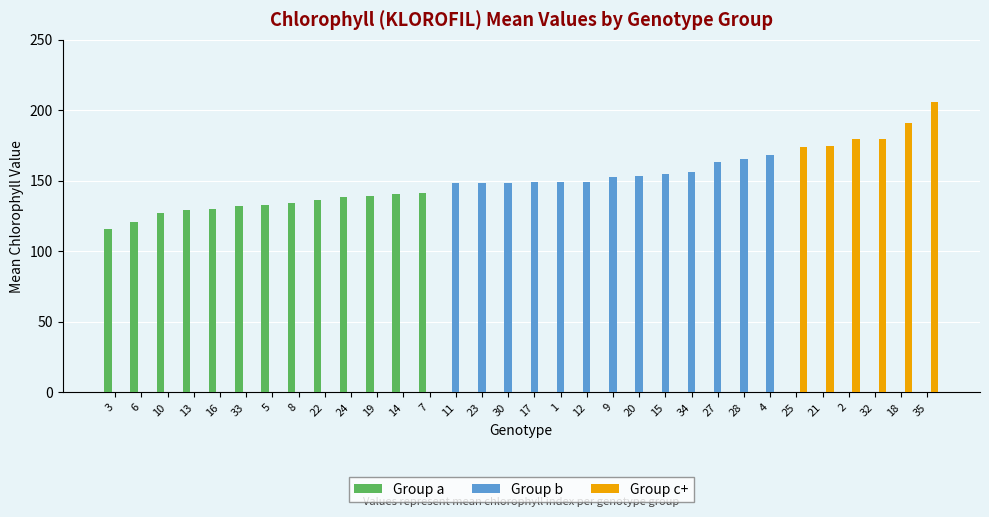

Is the value of Group c+ at 9 greater than the value of Group b at 15?

No